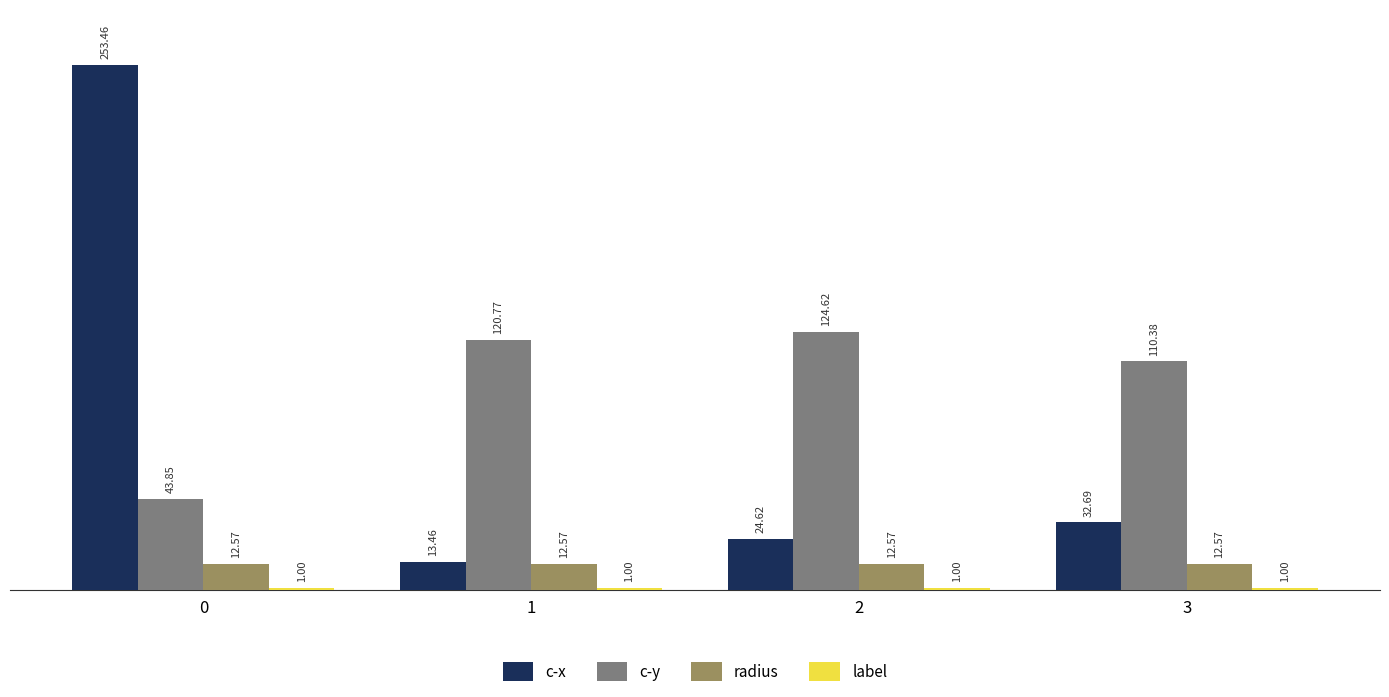

What is the total value across all series at 2?

162.8